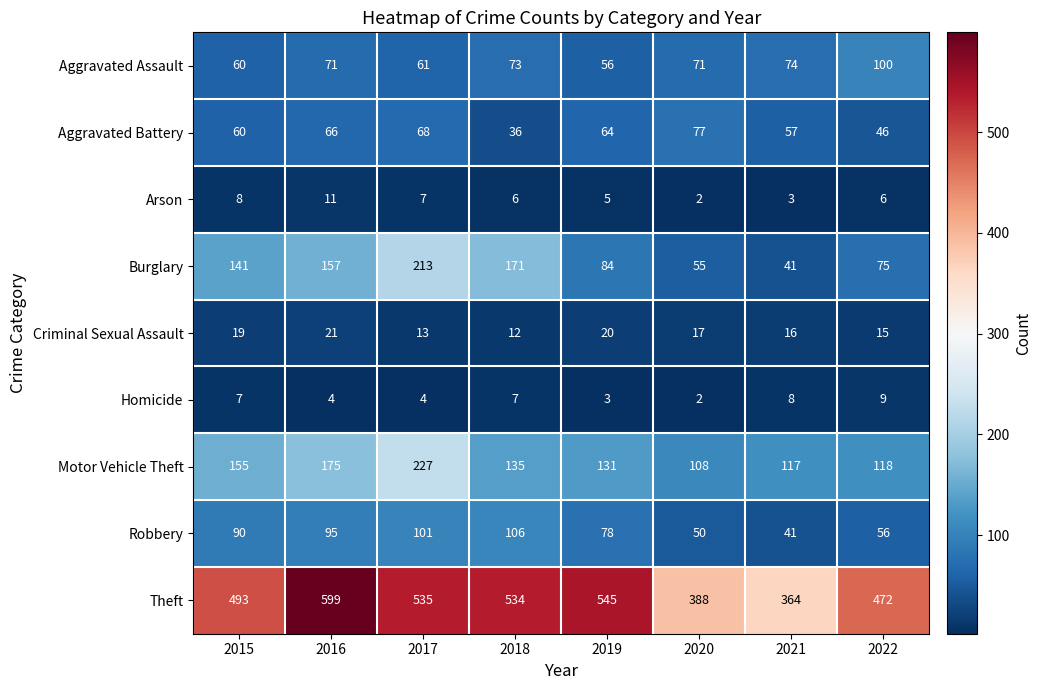

At which label does Robbery reach its peak?

2018